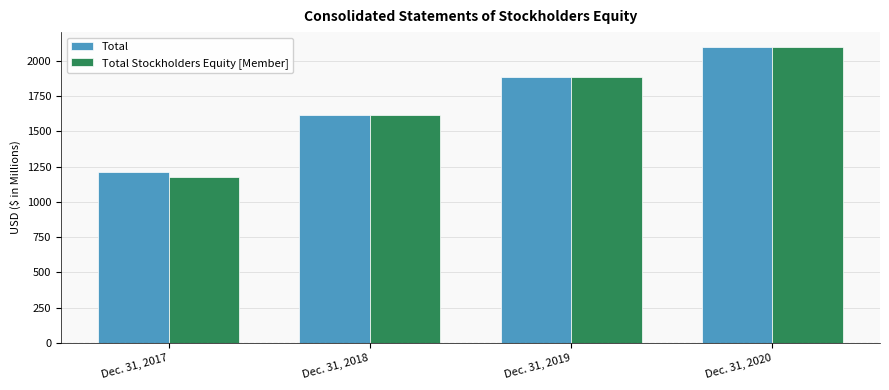

Reading right to left, what are all the values shown in this chart?

Total: 2098.2	1882.3	1615.5	1211.0
Total Stockholders Equity [Member]: 2098.2	1882.3	1615.5	1173.2